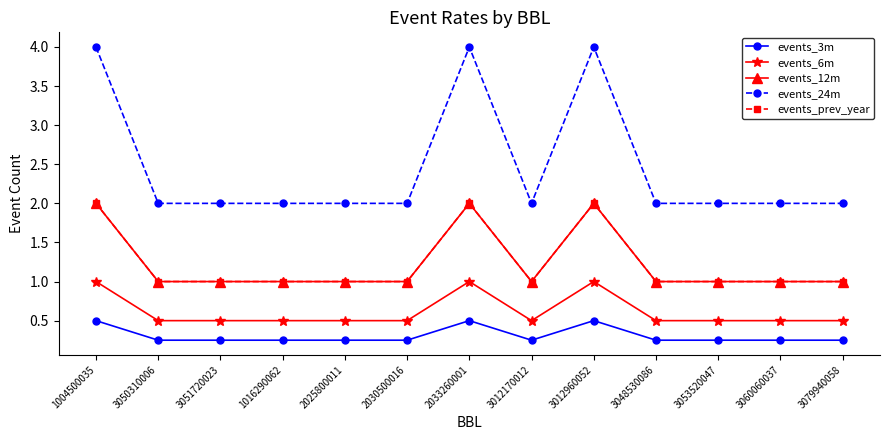

Which series has the largest range (max minus min)?

events_24m